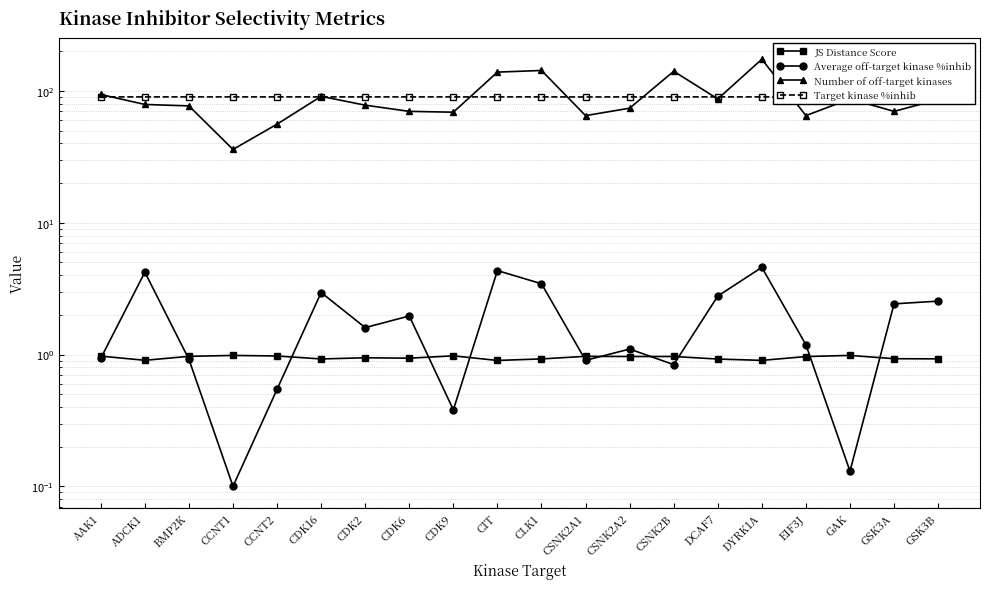

At which category does Average off-target kinase %inhib reach its first local valley?

CCNT1